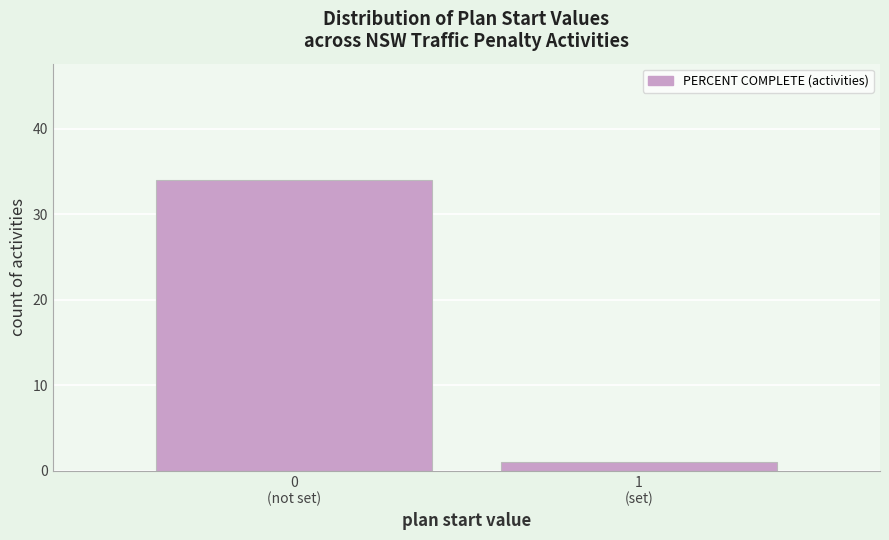

Reading left to right, extract all data points from this chart.

34	1